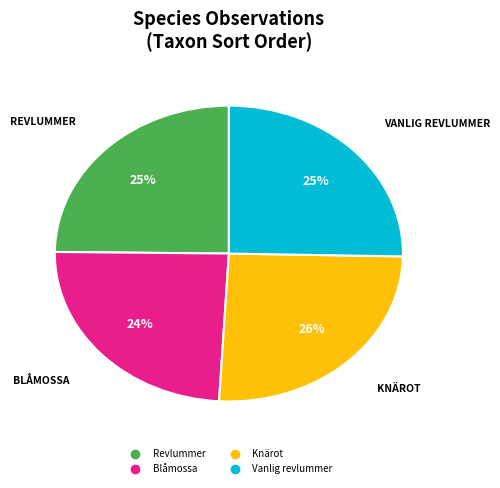

How many slices are in this pie chart?

4